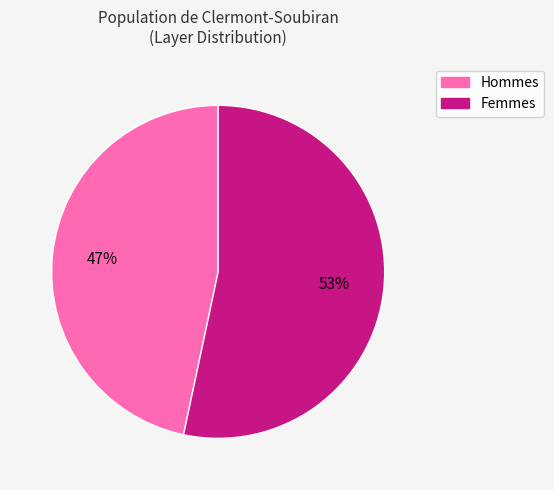

How many segments does this pie chart have?

2